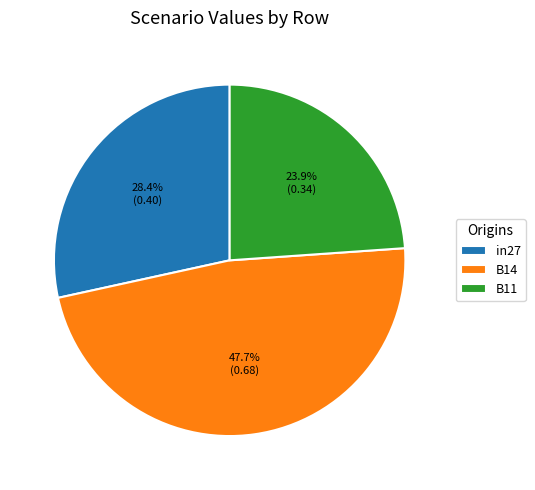

What is the total percentage of in27 and B11?

52.3%